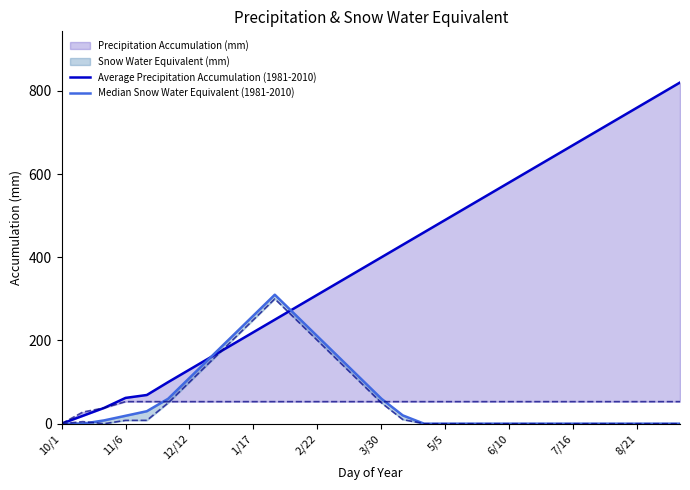

How many times do Median Snow Water Equivalent (1981-2010) and Average Precipitation Accumulation (1981-2010) cross each other?

1